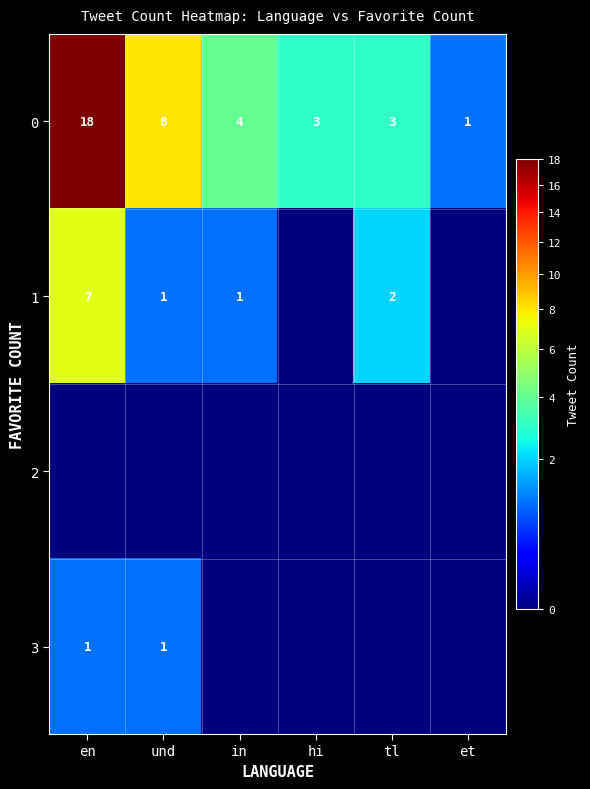

What is the difference between the maximum and minimum values in the 0 series?

17